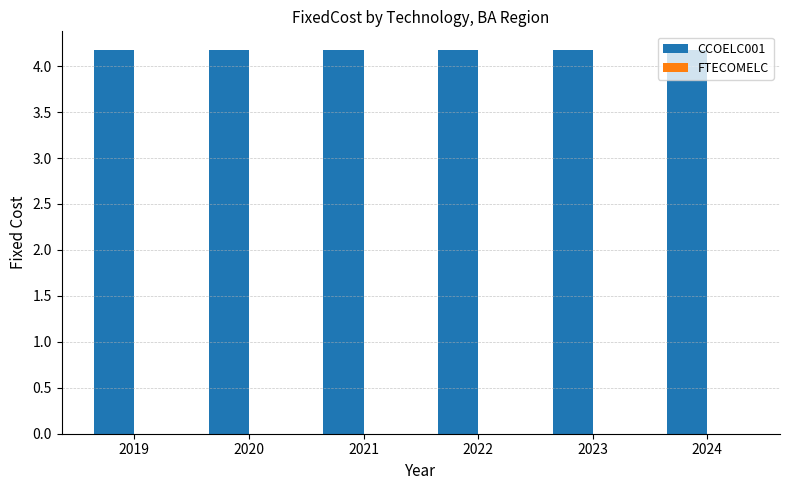

How many bars are there in total?

12